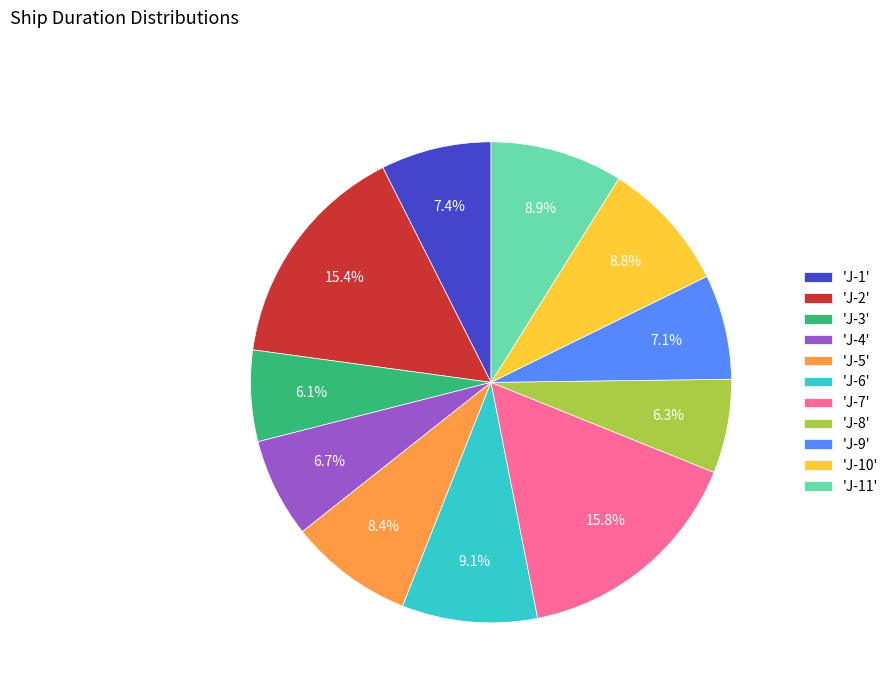

How much of the chart is everything except 'J-1'?

92.6%